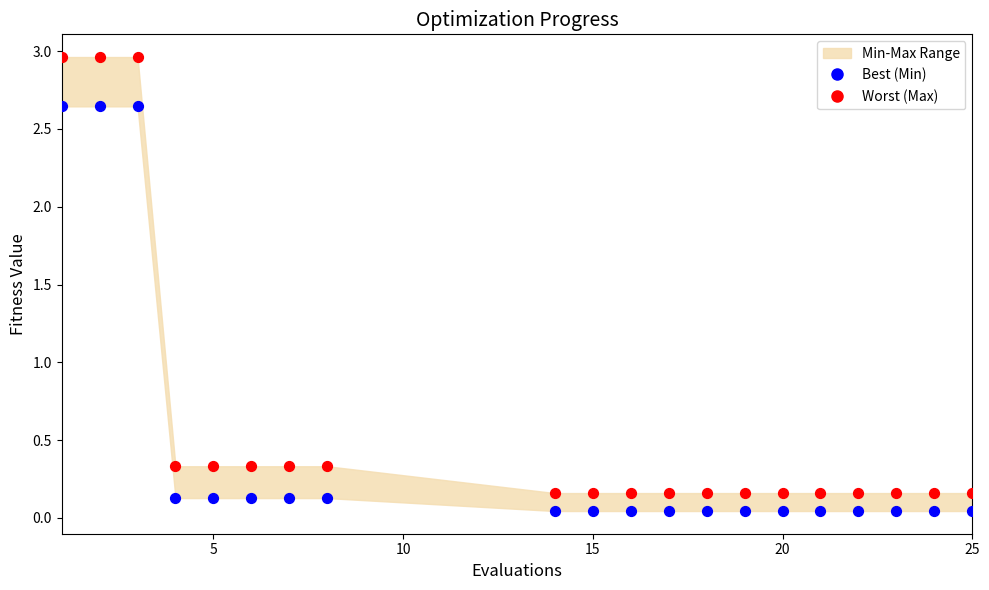

Which series reaches the maximum Y coordinate?

Worst (Max)